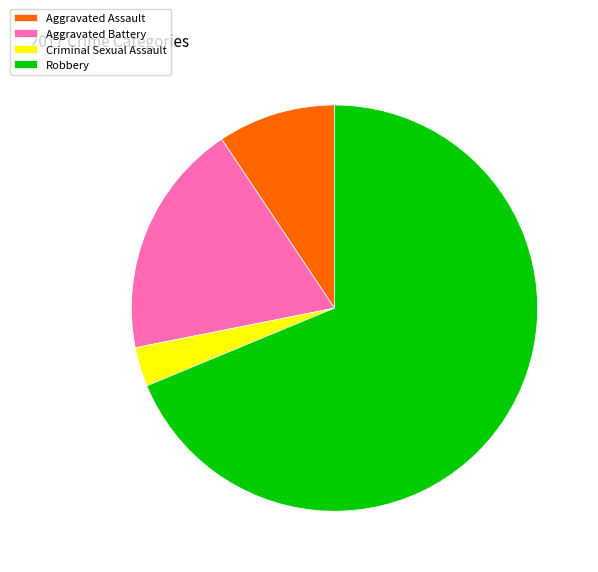

Which category accounts for the majority?

Robbery